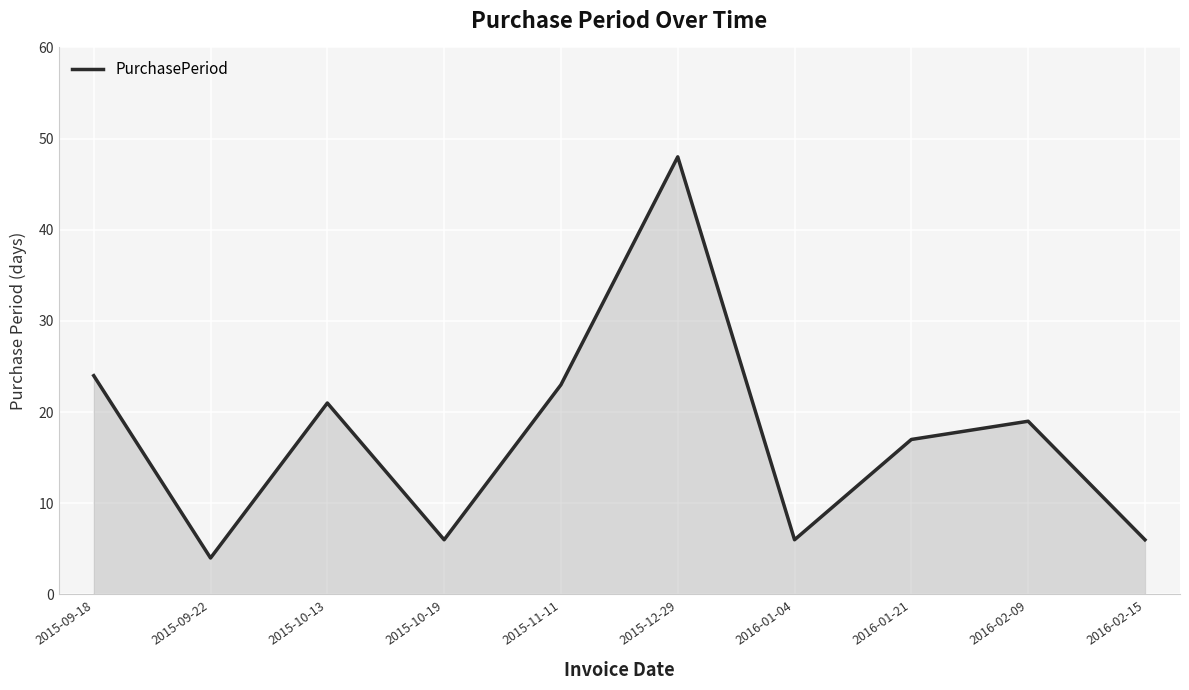

What is the sum of the values at 2016-01-04 and 2016-02-09?

25